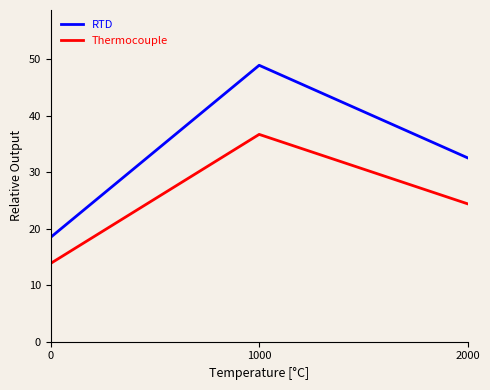

Which series has the largest range (max minus min)?

RTD